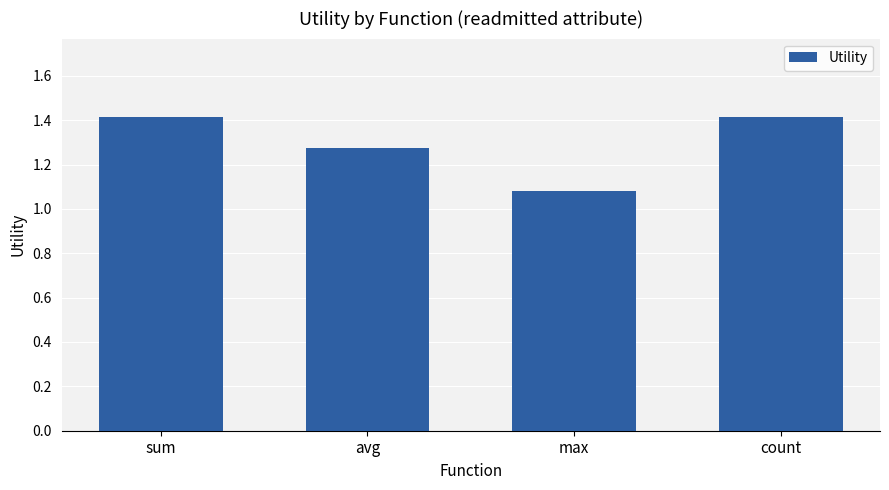

What is the sum of the values at sum and avg?

2.7